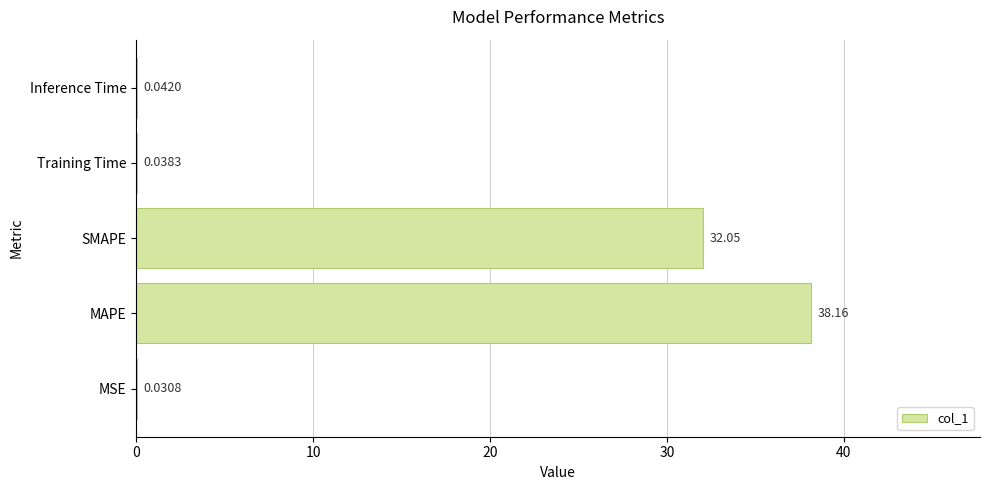

Which label corresponds to the largest value in the chart?

MAPE